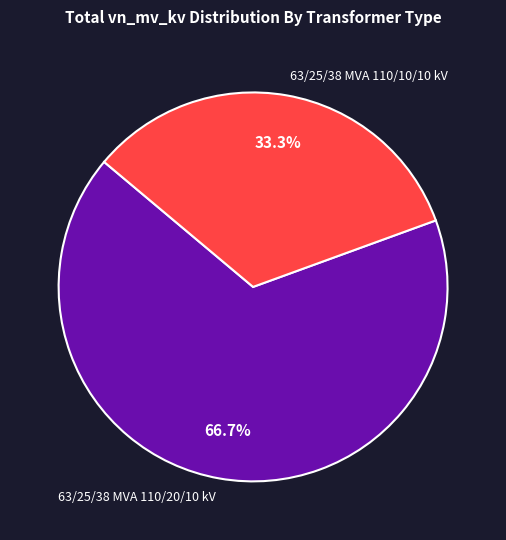

How many slices are in this pie chart?

2